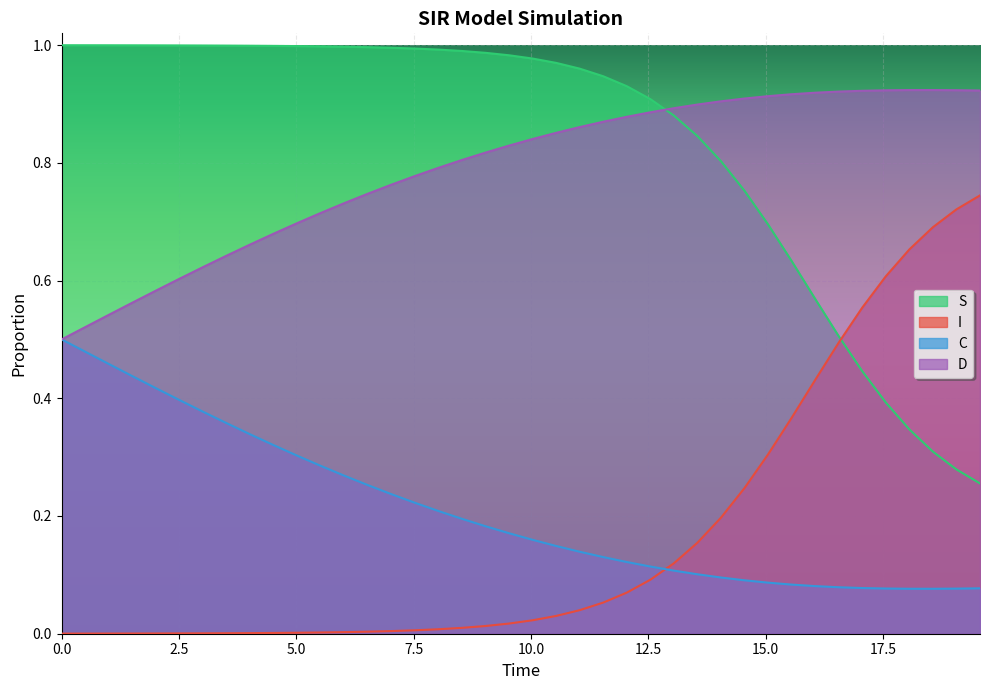

Reading right to left, what are all the values shown in this chart?

S: 0.3	0.3	0.3	0.3	0.4	0.4	0.5	0.6	0.6	0.7	0.8	0.8	0.8	0.9	0.9	0.9	0.9	1.0	1.0	1.0	1.0	1.0	1.0	1.0	1.0	1.0	1.0	1.0	1.0	1.0	1.0	1.0	1.0	1.0	1.0	1.0	1.0	1.0	1.0	1.0
I: 0.7	0.7	0.7	0.7	0.6	0.6	0.5	0.4	0.4	0.3	0.2	0.2	0.2	0.1	0.1	0.1	0.1	0.0	0.0	0.0	0.0	0.0	0.0	0.0	0.0	0.0	0.0	0.0	0.0	0.0	0.0	0.0	0.0	0.0	0.0	0.0	0.0	0.0	0.0	0.0
C: 0.1	0.1	0.1	0.1	0.1	0.1	0.1	0.1	0.1	0.1	0.1	0.1	0.1	0.1	0.1	0.1	0.1	0.1	0.1	0.2	0.2	0.2	0.2	0.2	0.2	0.2	0.3	0.3	0.3	0.3	0.3	0.3	0.4	0.4	0.4	0.4	0.4	0.5	0.5	0.5
D: 0.9	0.9	0.9	0.9	0.9	0.9	0.9	0.9	0.9	0.9	0.9	0.9	0.9	0.9	0.9	0.9	0.9	0.9	0.9	0.8	0.8	0.8	0.8	0.8	0.8	0.8	0.7	0.7	0.7	0.7	0.7	0.7	0.6	0.6	0.6	0.6	0.6	0.5	0.5	0.5